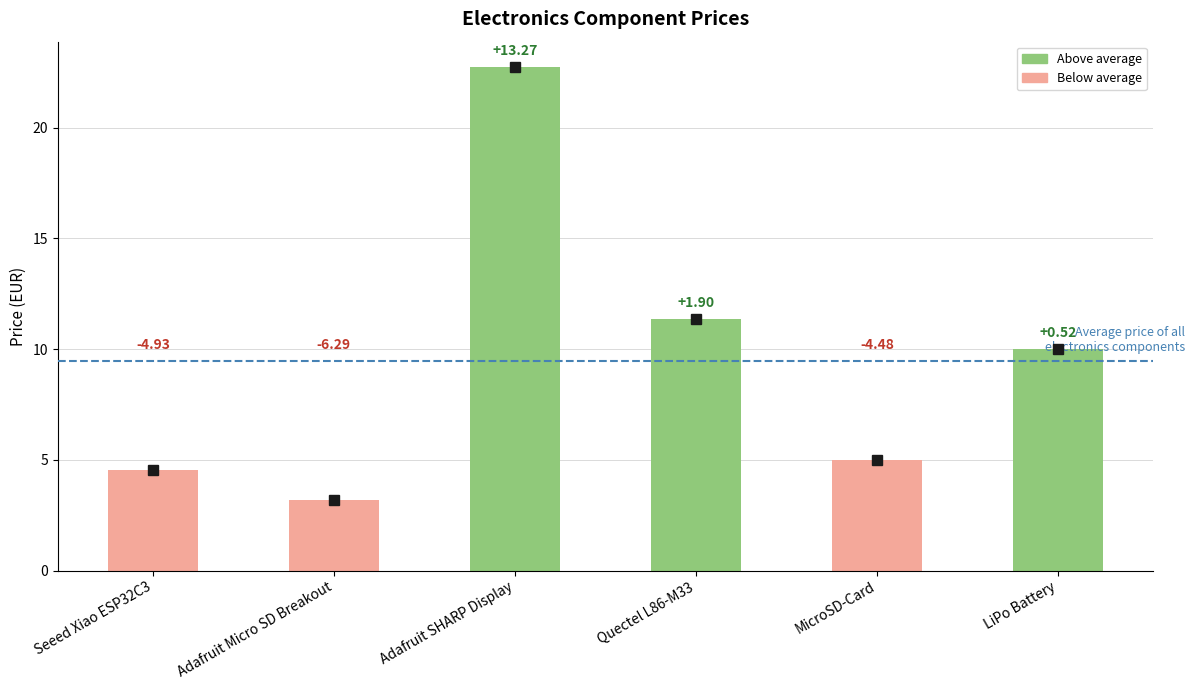

What is the change in value from Adafruit SHARP Display to Quectel L86-M33?

-11.4